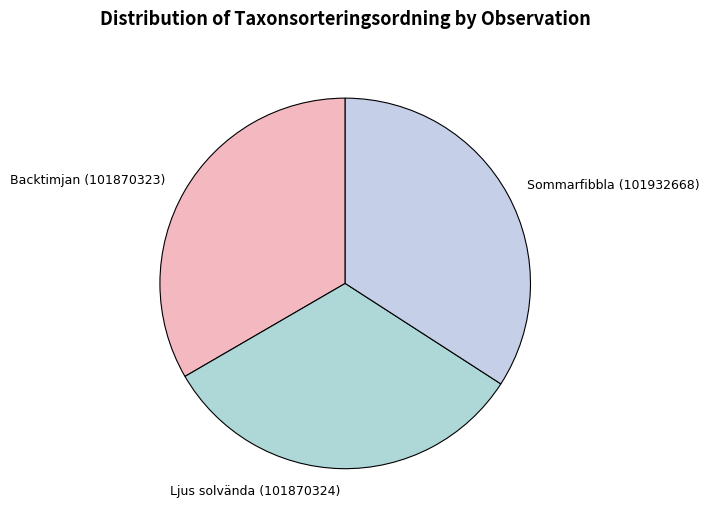

How many slices are in this pie chart?

3